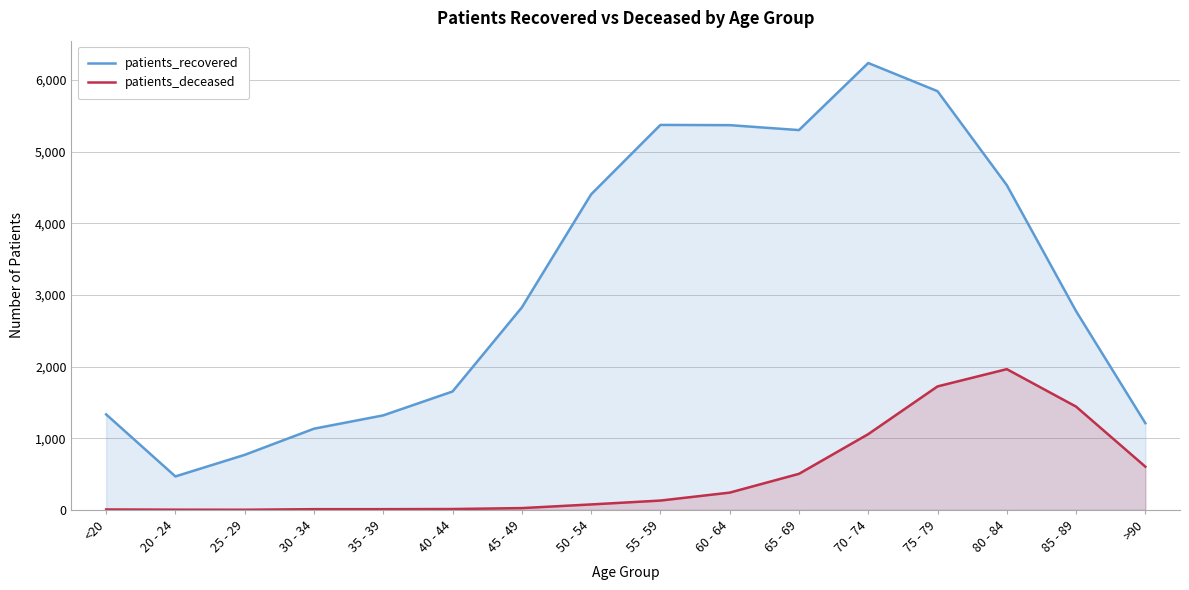

What is the label of the 9th point from the right?

50 - 54